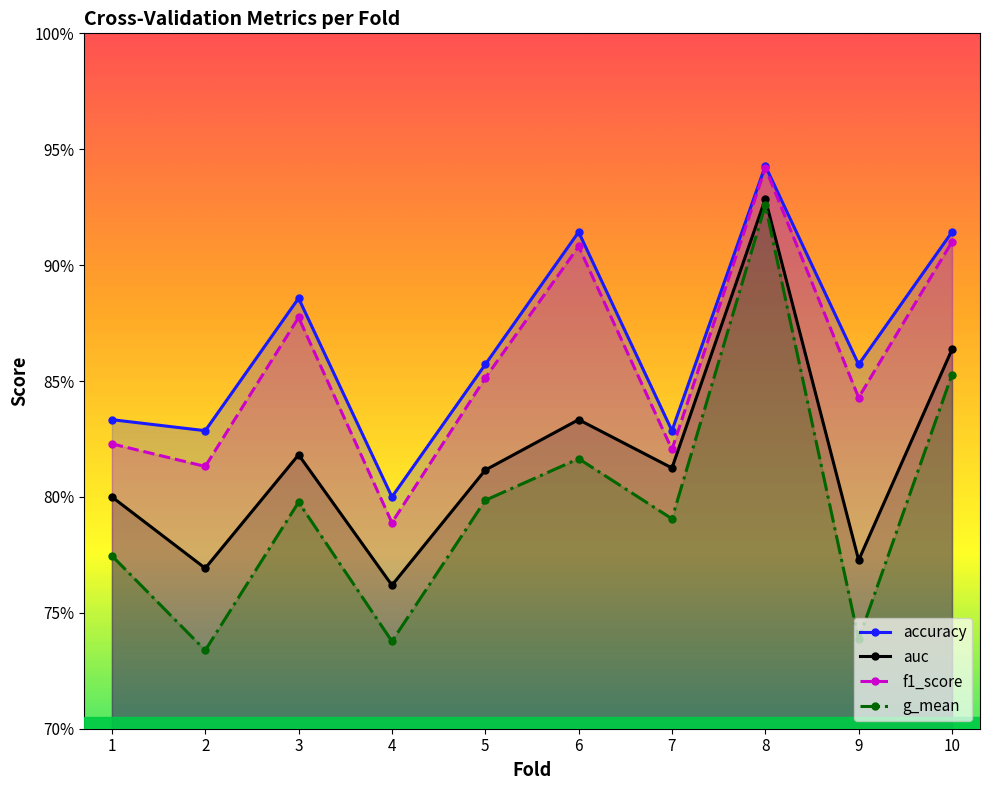

What are all the series names shown in the legend?

accuracy, auc, f1_score, g_mean